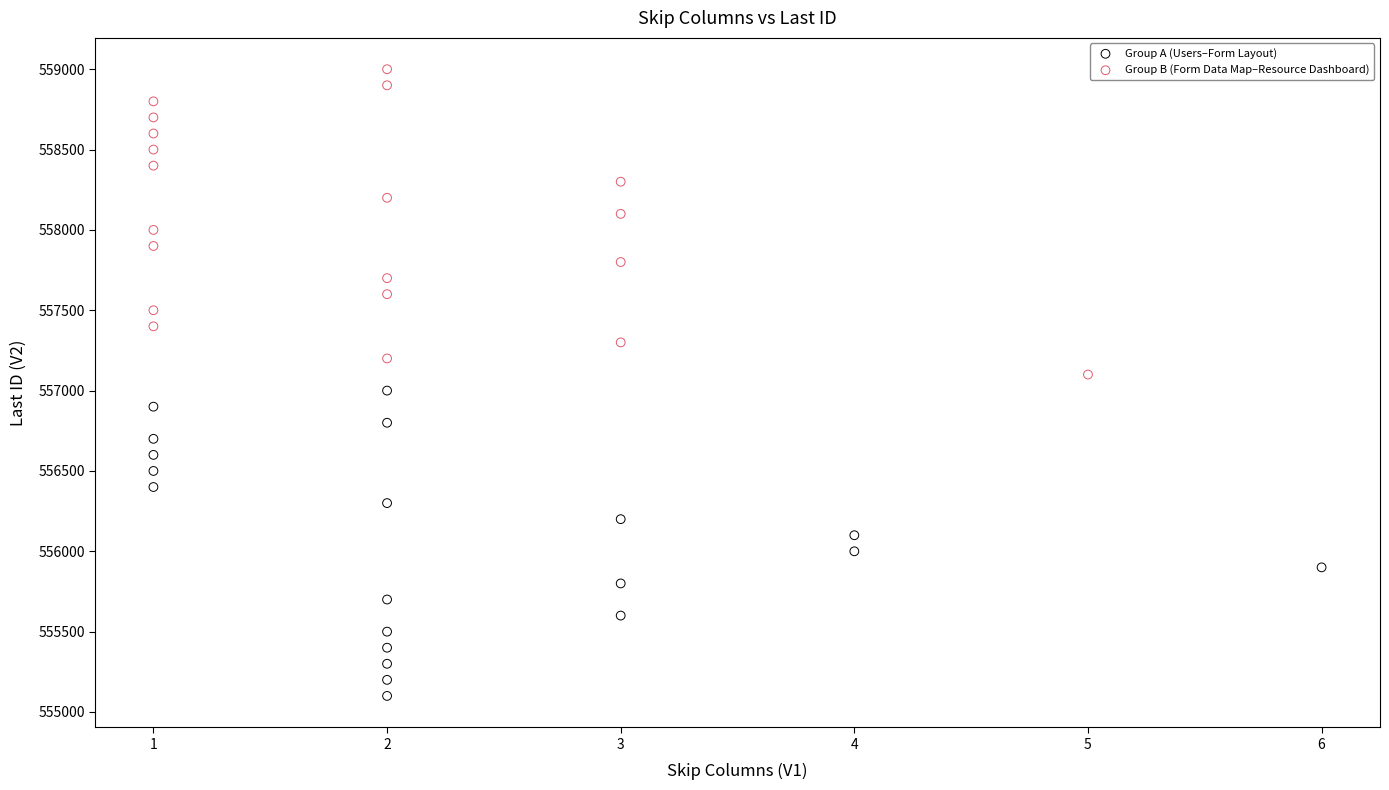

Which series reaches the minimum Y coordinate?

Group A (Users–Form Layout)